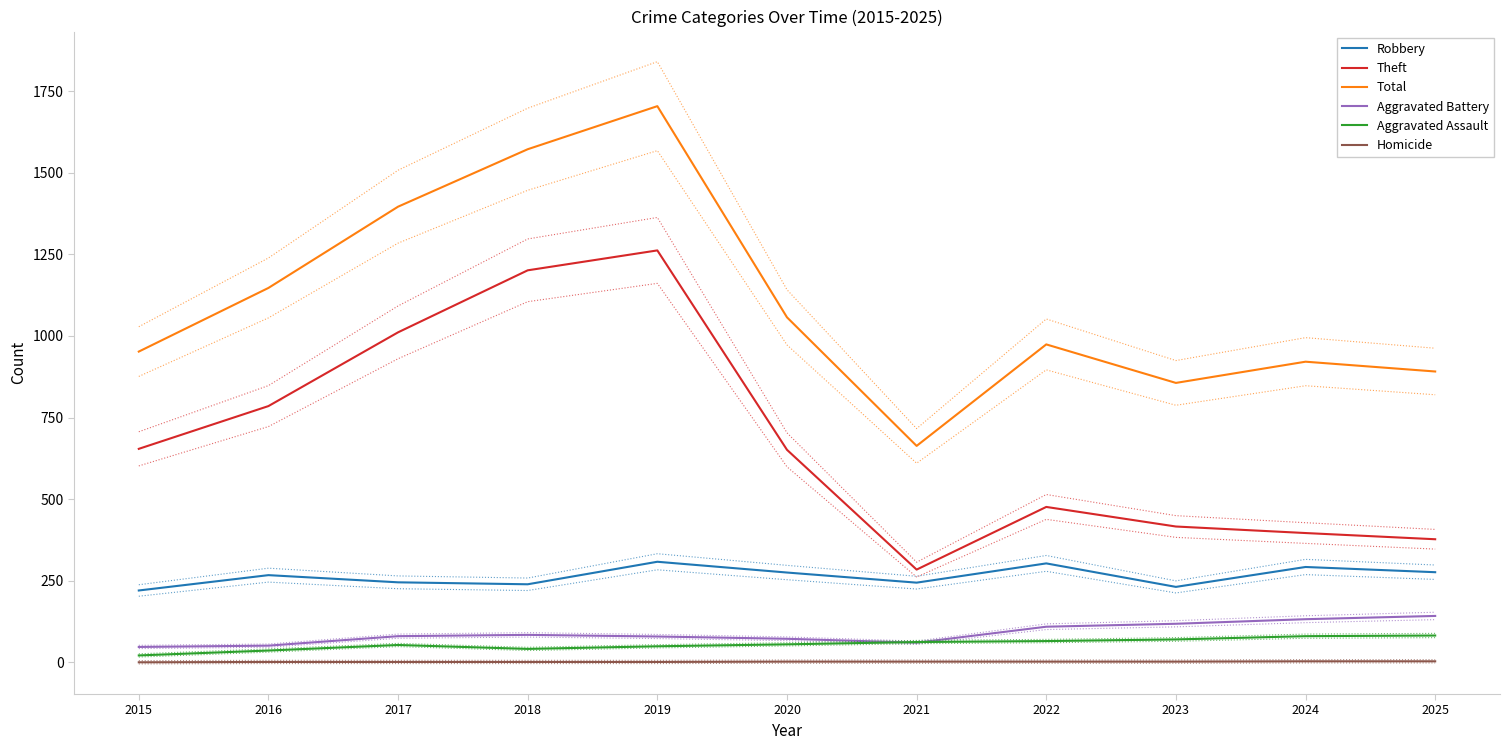

True or false: Robbery and Homicide cross at least once.

False